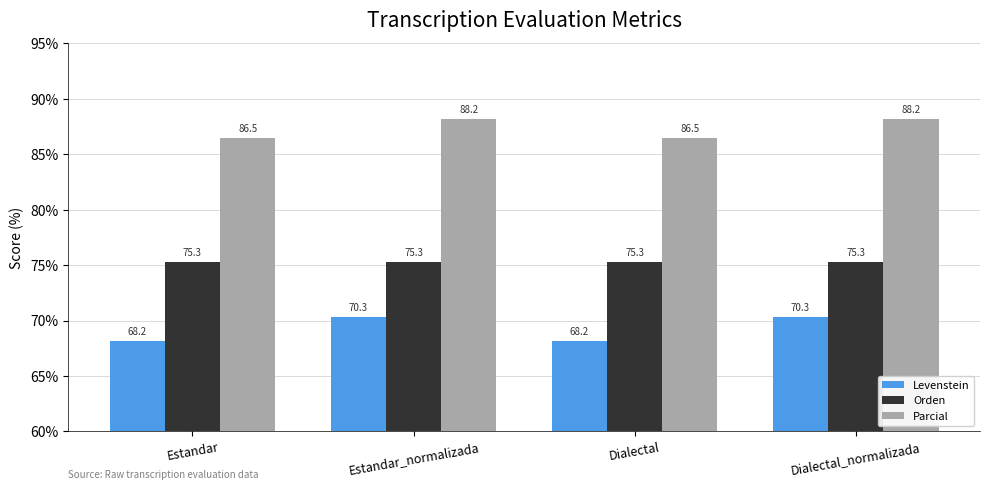

Read the Orden value at Estandar.

75.3